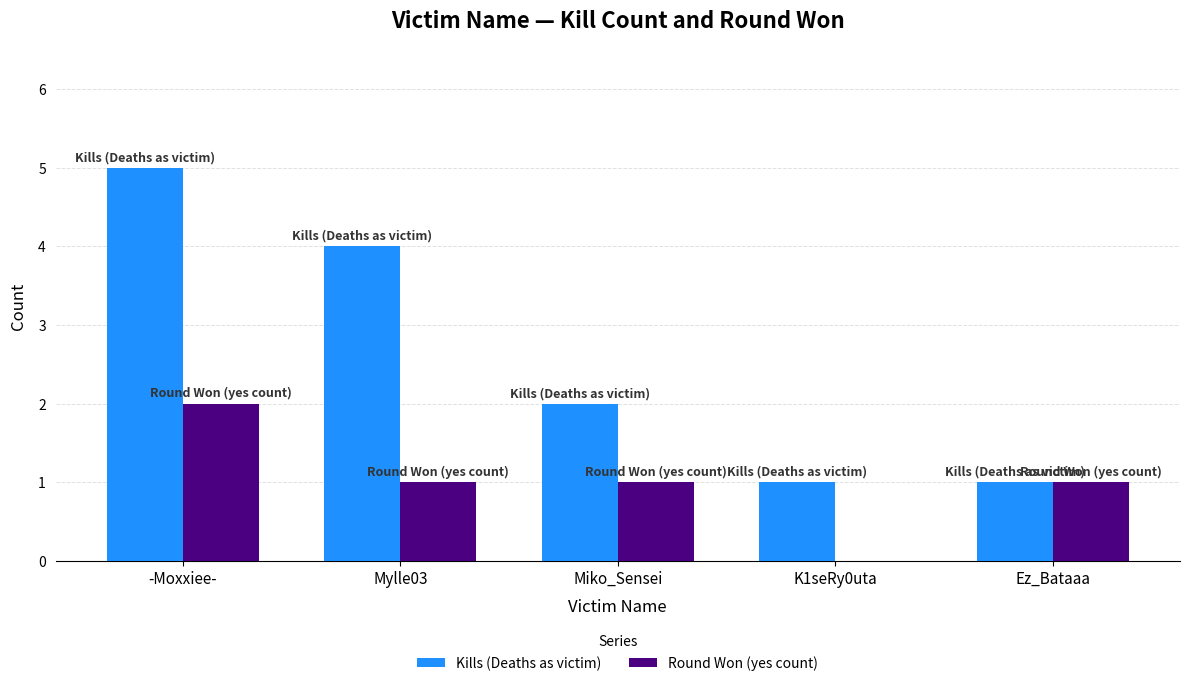

At which category is the sum across all series the highest?

-Moxxiee-